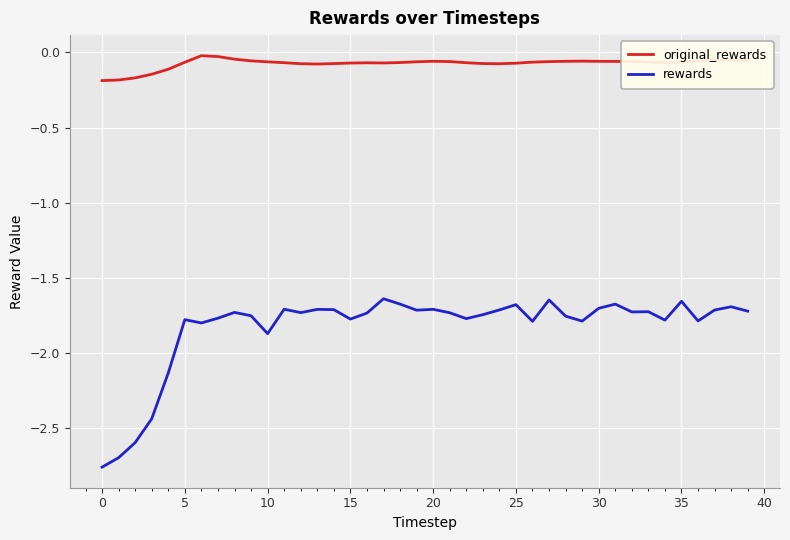

List the series in order of their peak value, highest first.

original_rewards, rewards